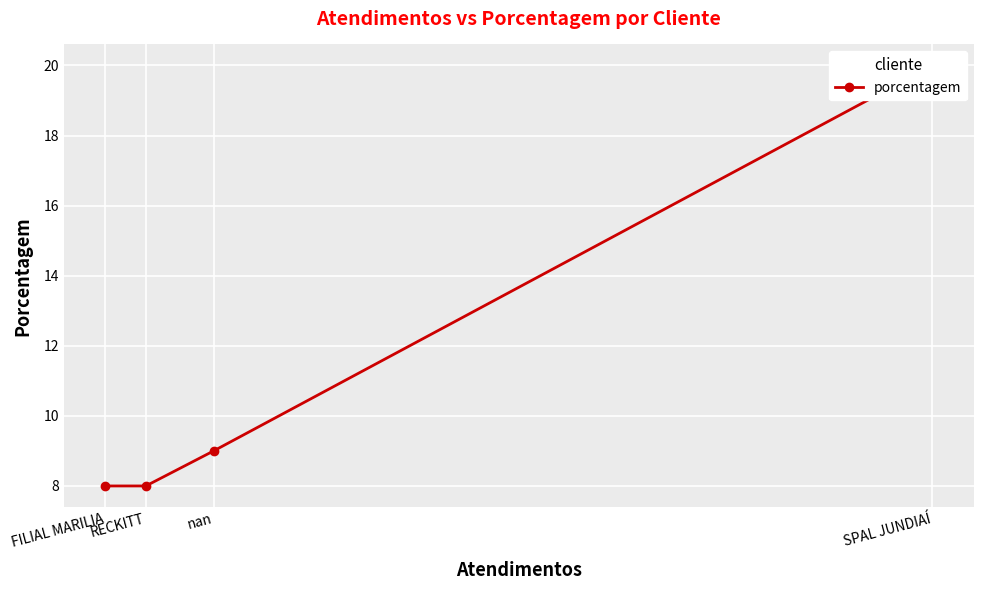

True or false: the data shows 8 at RECKITT.

True